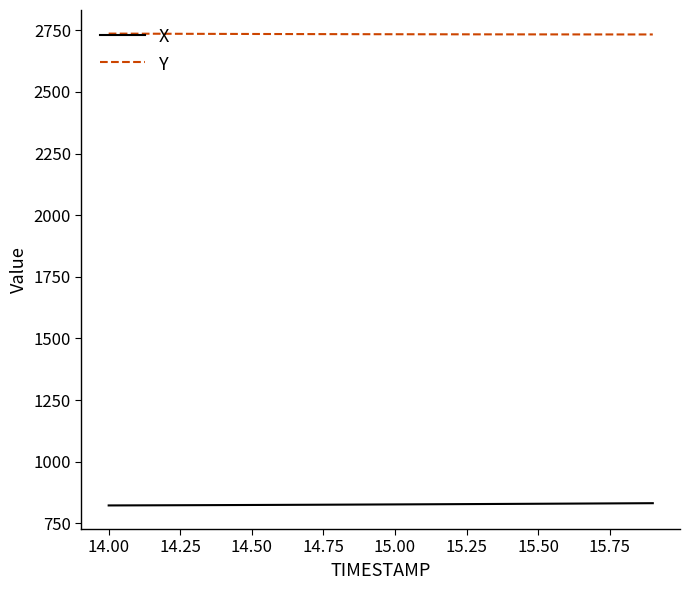

True or false: Y and X intersect in this chart.

False